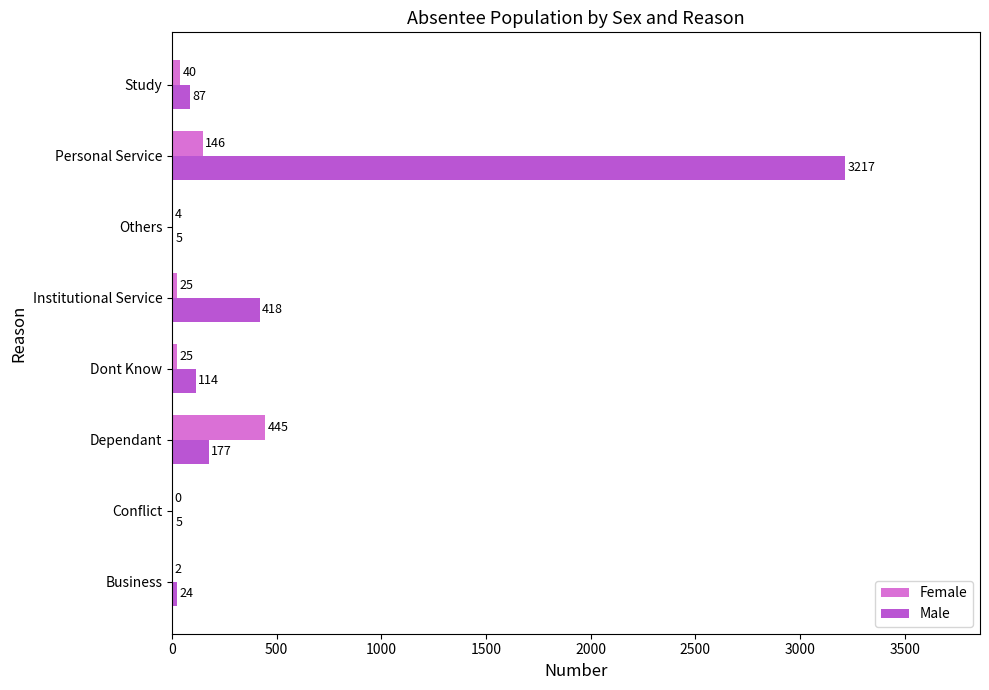

At which label does Male reach its peak?

Personal Service